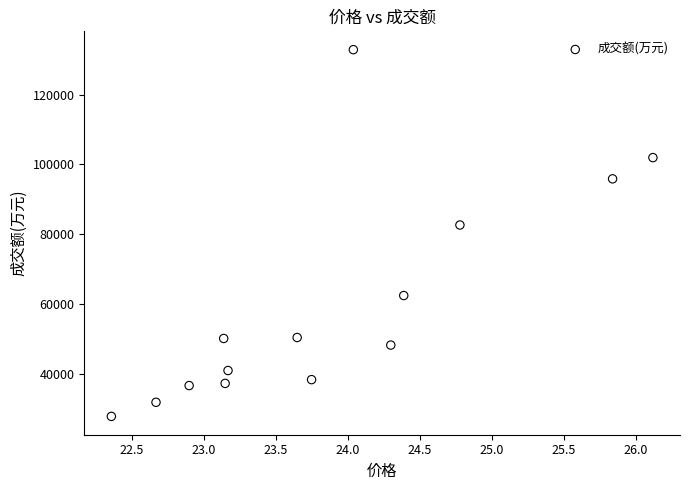

What is the range of Y values (max minus min)?

104974